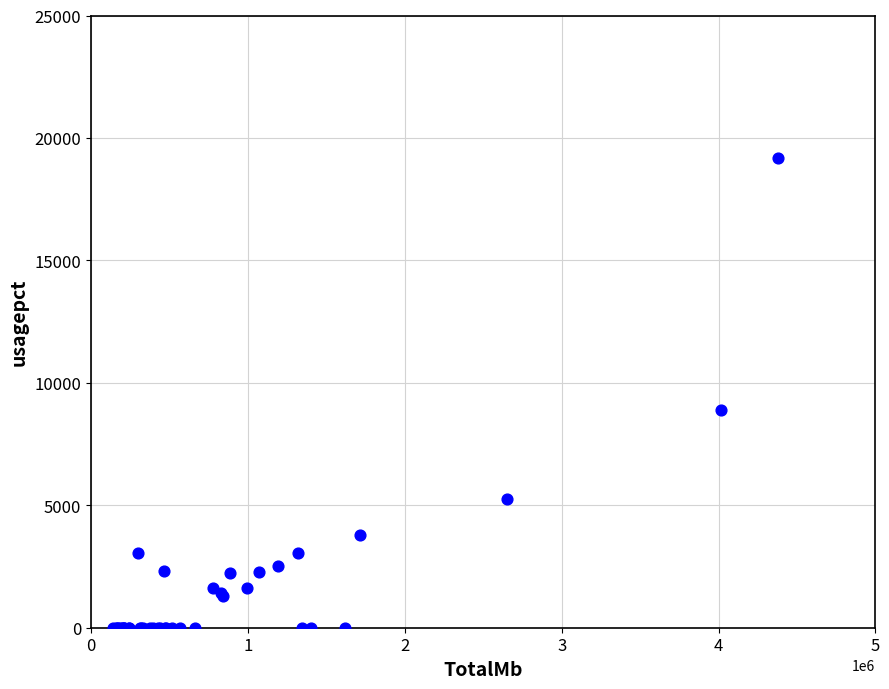

What Y value in the scatter plot is closest to 9596?

8875.0